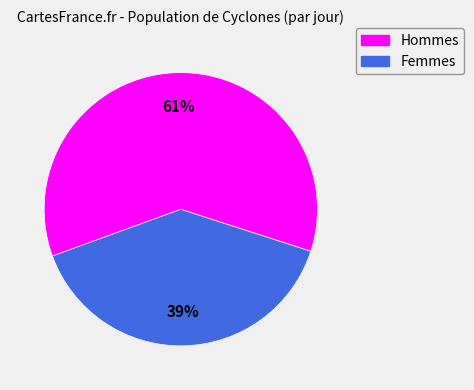

Does any single category account for the majority?

Yes